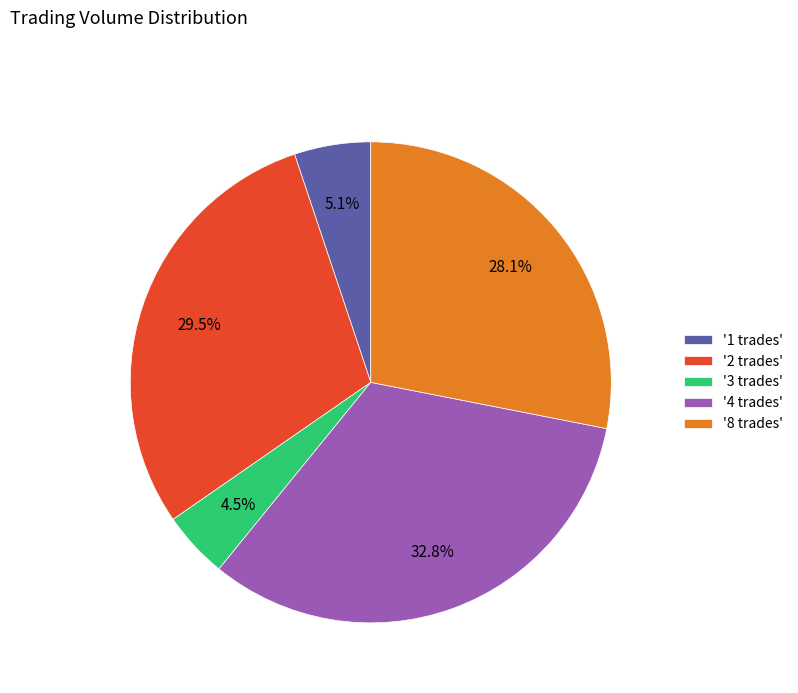

What is the ratio of the value at '8 trades' to the value at '2 trades'?

1.0